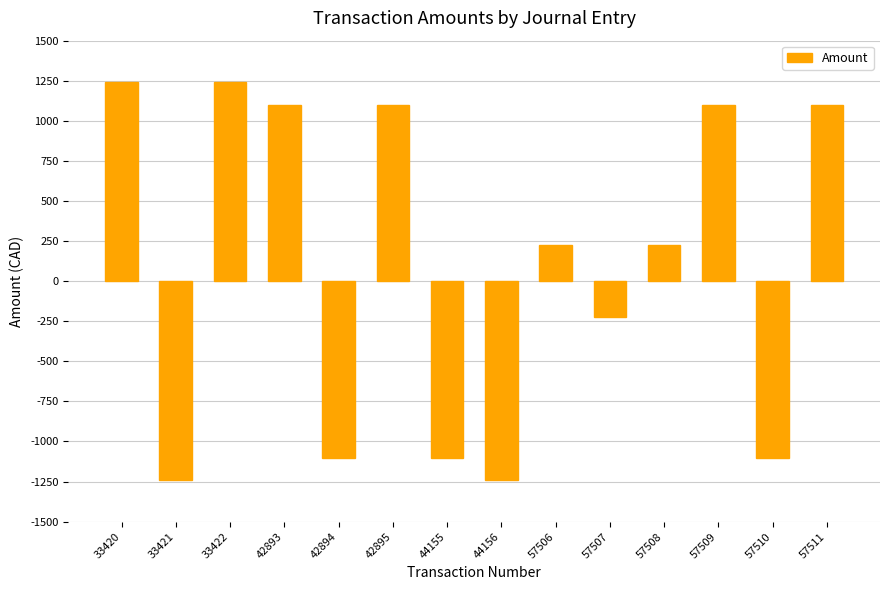

At which label does the data first exceed 226?

33420